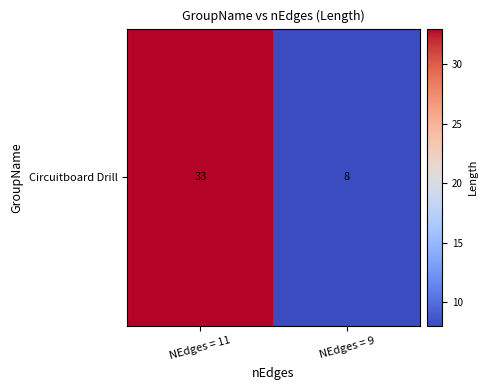

Is it true that the value at NEdges = 11 is 53?

False